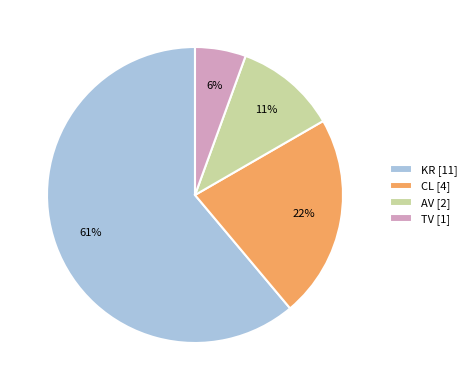

What is the largest slice in the pie chart?

KR [11]